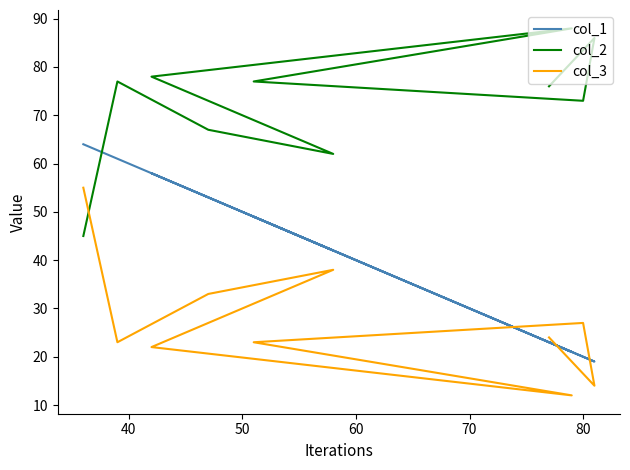

Which series has the widest spread of values?

col_1